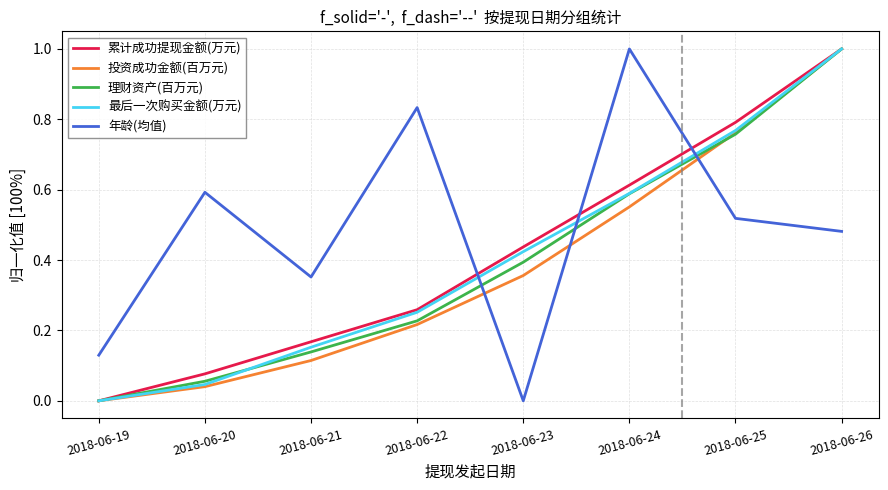

Which series changed the most between 2018-06-19 and 2018-06-25?

累计成功提现金额(万元)